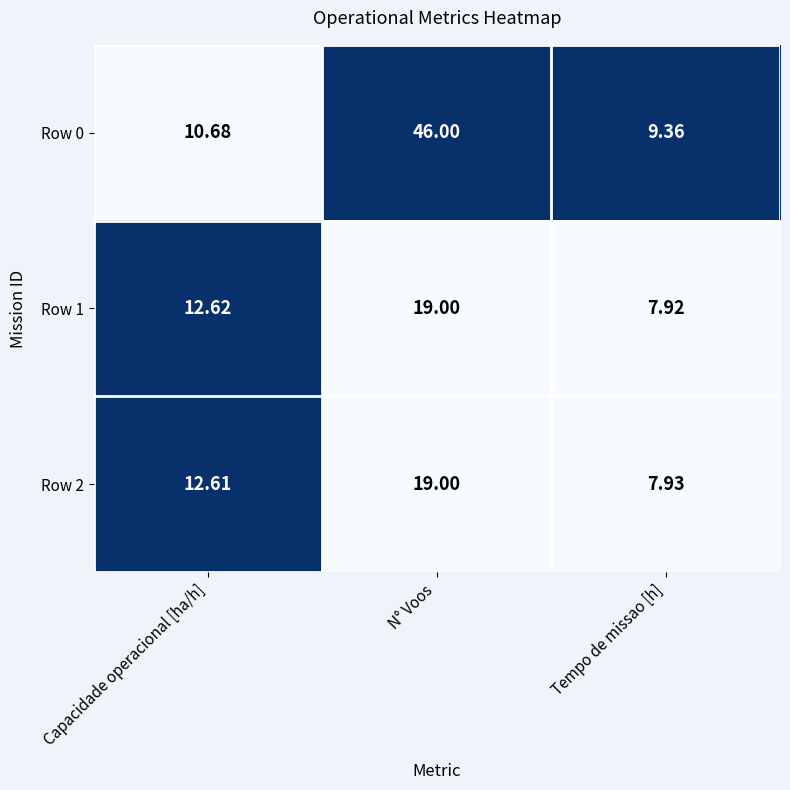

Which series has the largest total across all categories?

Row 0